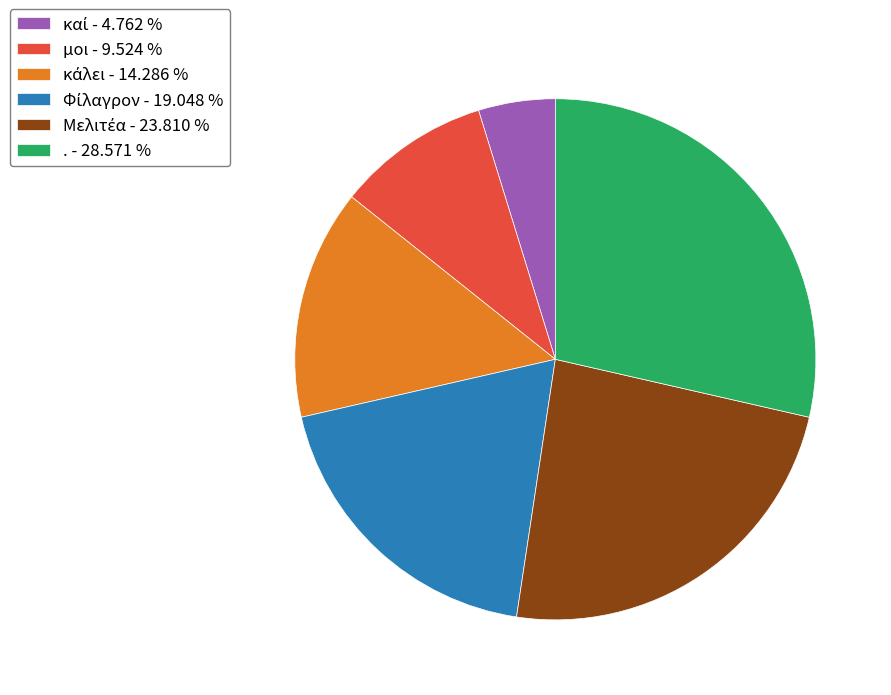

What is the largest slice in the pie chart?

.